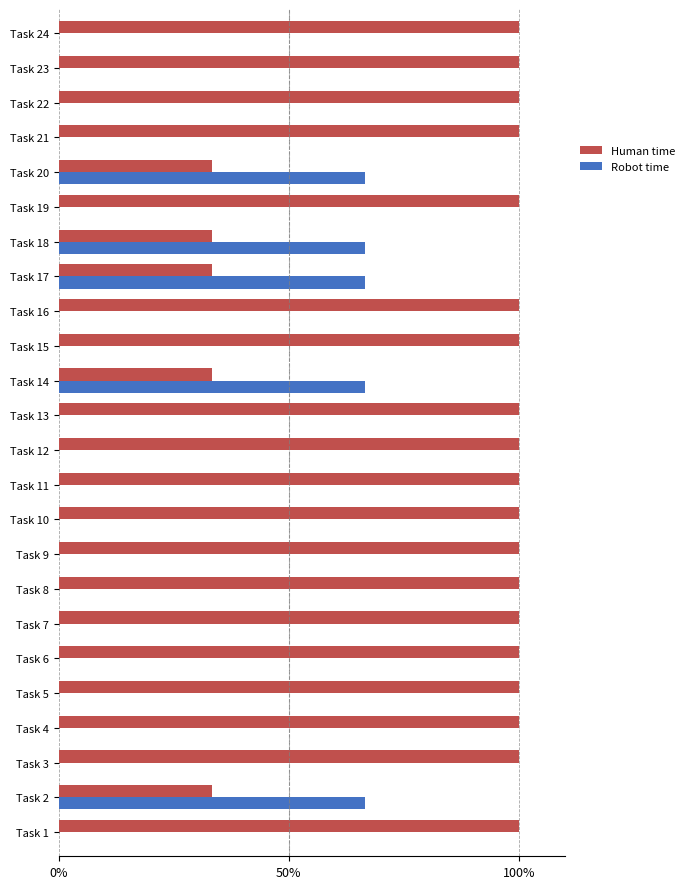

Count the number of categories in the chart.

24